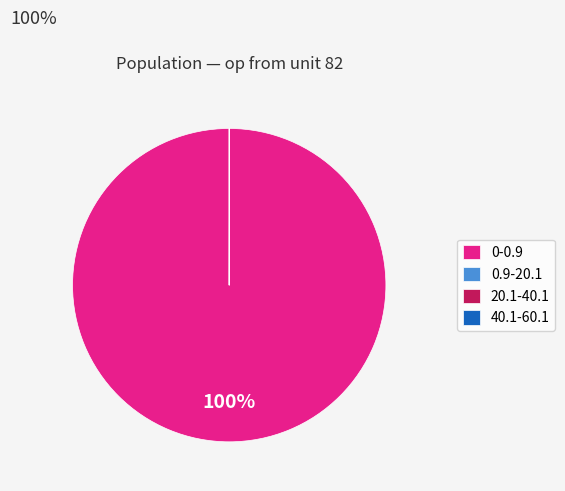

Does 0-0.9 account for over 50% of the chart?

Yes